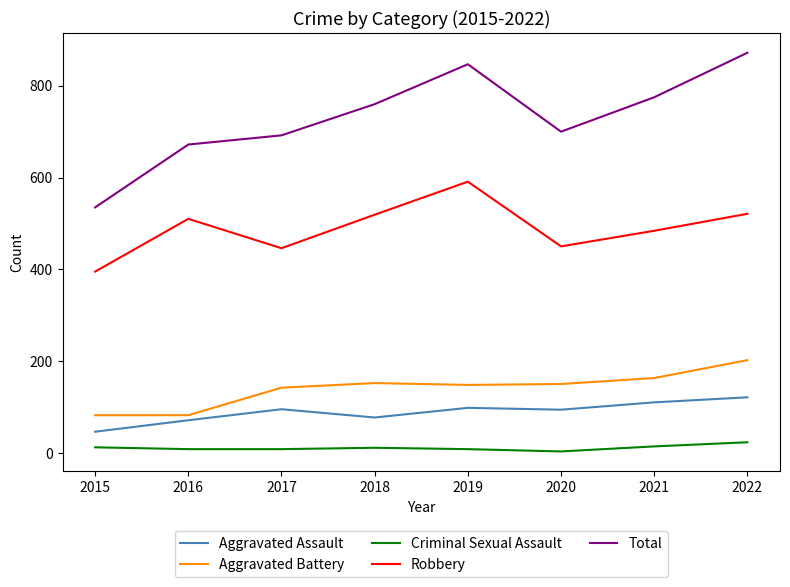

True or false: Total has more than 2 interior local peaks.

False